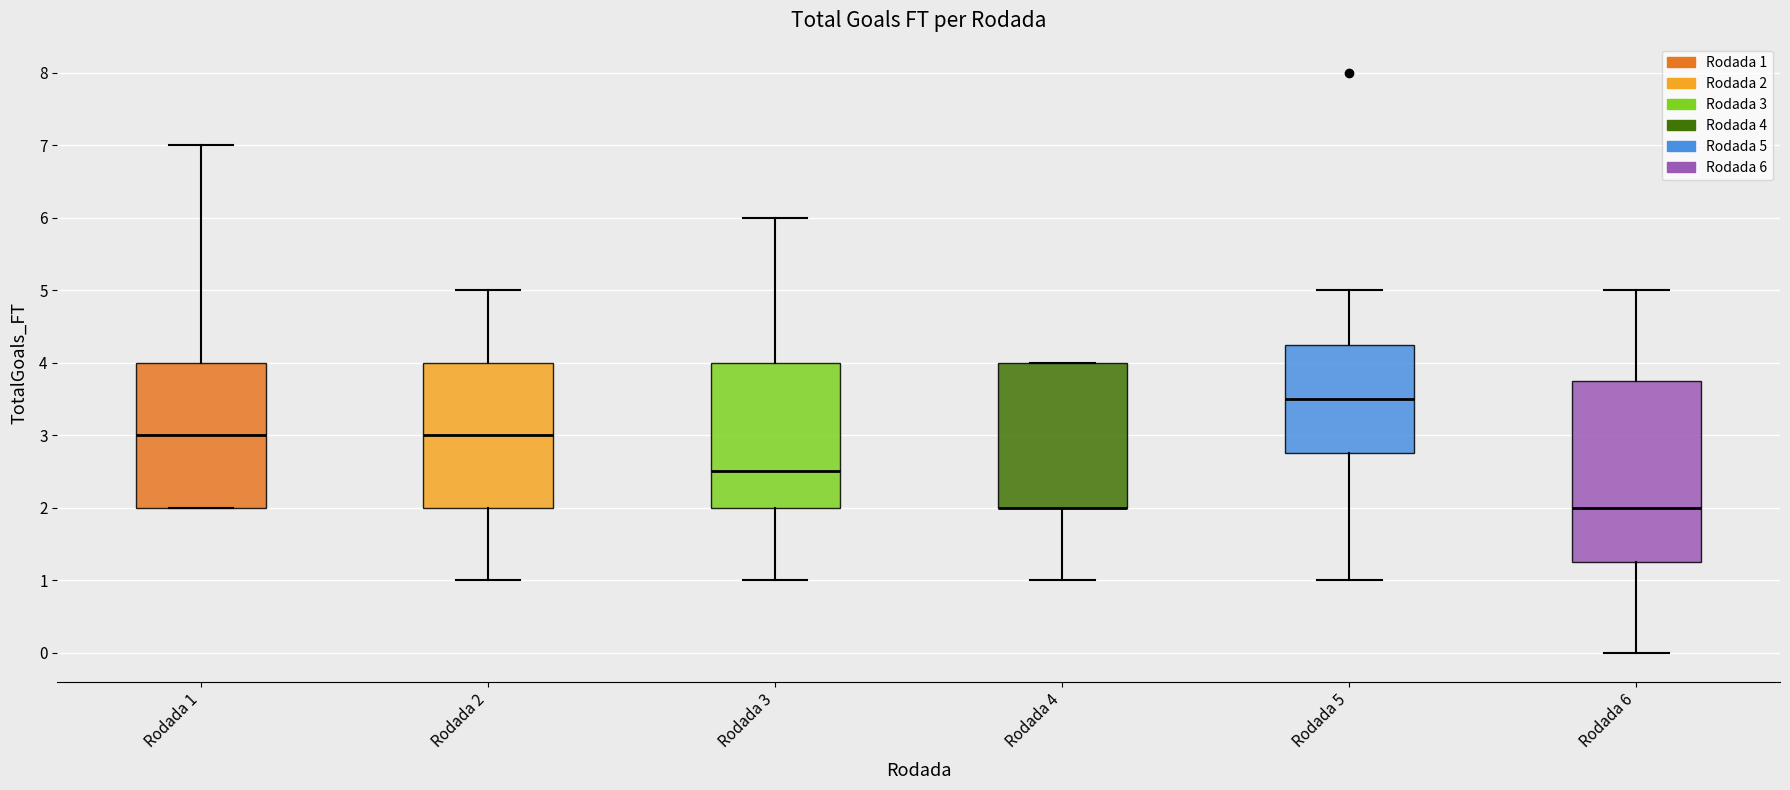

Reading left to right, read every box against the y-axis: the position of its median line, the range the box covers, and the ends of its whiskers. The values are not printed on the chart, so give them approximately, as read against the axis.

Rodada 1: median 3.0, box 2.0 to 4.0, whiskers 2.0 to 7.0
Rodada 2: median 3.0, box 2.0 to 4.0, whiskers 1.0 to 5.0
Rodada 3: median 2.5, box 2.0 to 4.0, whiskers 1.0 to 6.0
Rodada 4: median 2.0 (drawn on the box's lower edge), box 2.0 to 4.0, whiskers 1.0 to 4.0
Rodada 5: median 3.5, box 2.8 to 4.3, whiskers 1.0 to 5.0
Rodada 6: median 2.0, box 1.3 to 3.8, whiskers 0.0 to 5.0